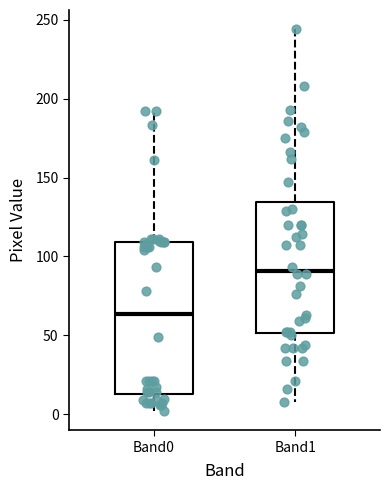

Reading left to right, read every box against the y-axis: the position of its median line, the range the box covers, and the ends of its whiskers. The values are not printed on the chart, so give them approximately, as read against the axis.

Band0: median 65, box 15 to 110, whiskers 0 to 190
Band1: median 90, box 50 to 135, whiskers 10 to 245